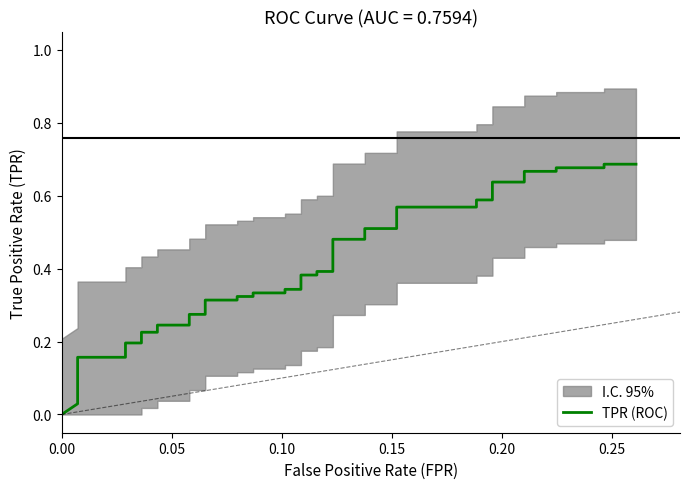

True or false: there are more than 2 points higher than both neighbors.

False